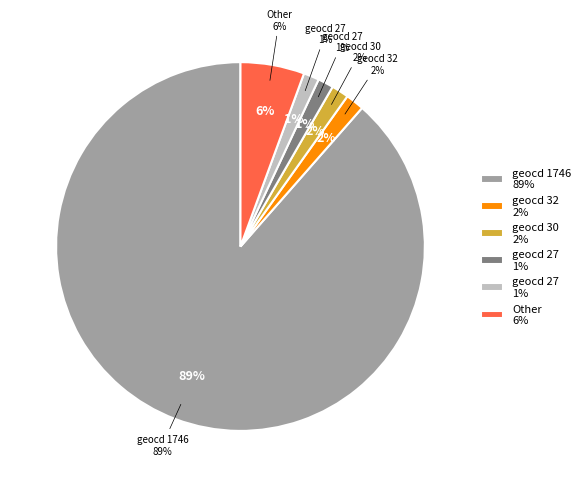

Which slice is the largest?

1746